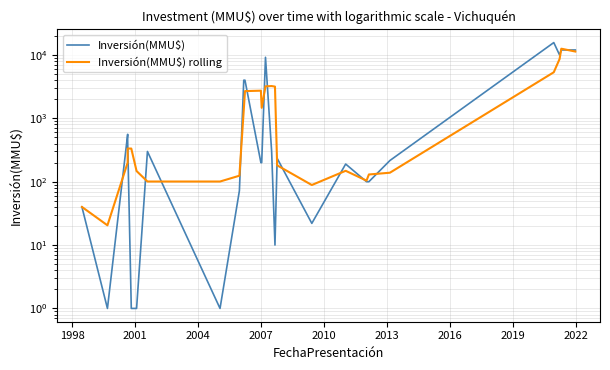

True or false: Inversión(MMU$) rolling has more than 2 points higher than both neighbors.

True